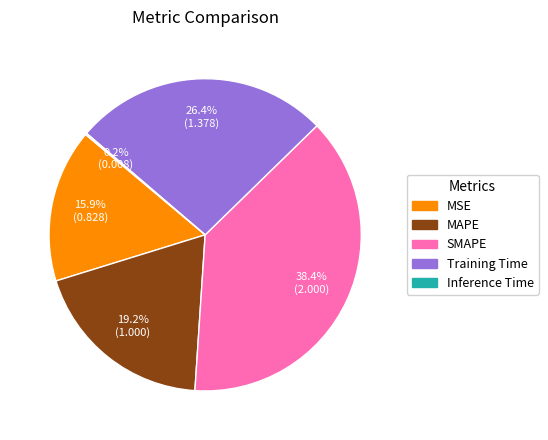

Does any single category account for the majority?

No